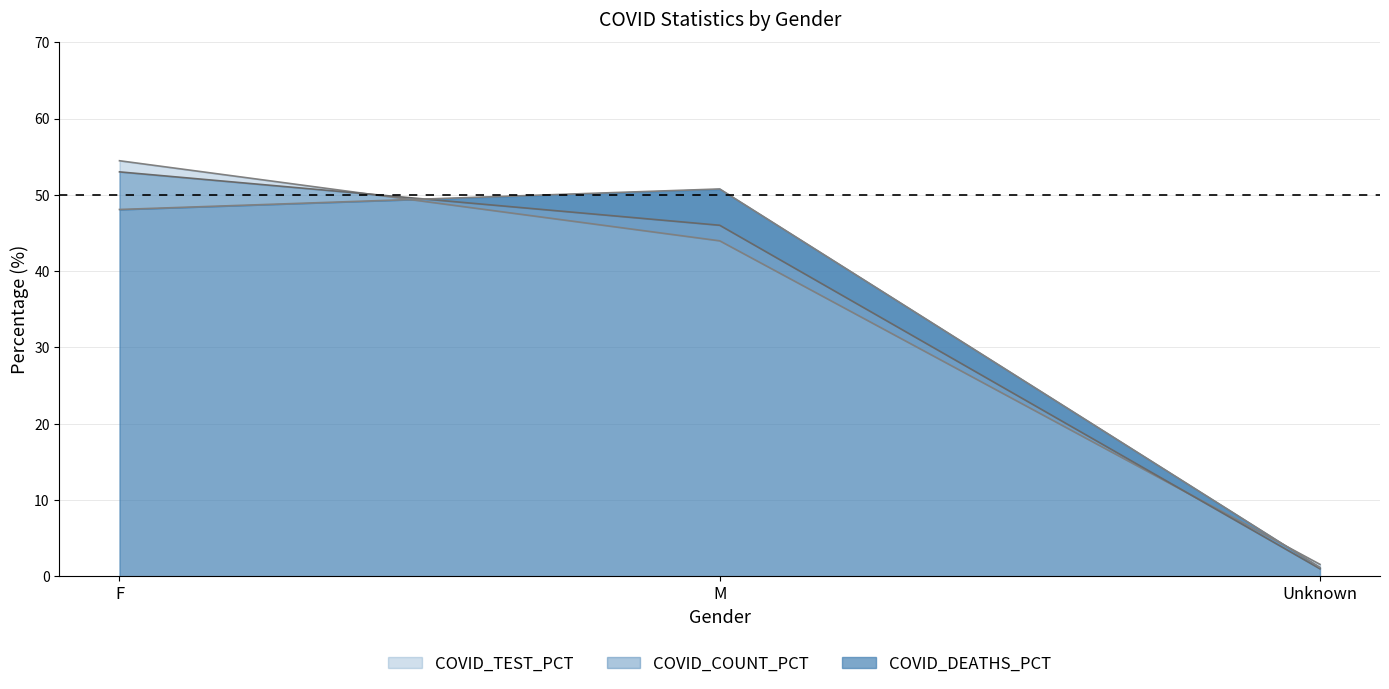

What is the sum of the COVID_DEATHS values at Unknown and M?

51.9